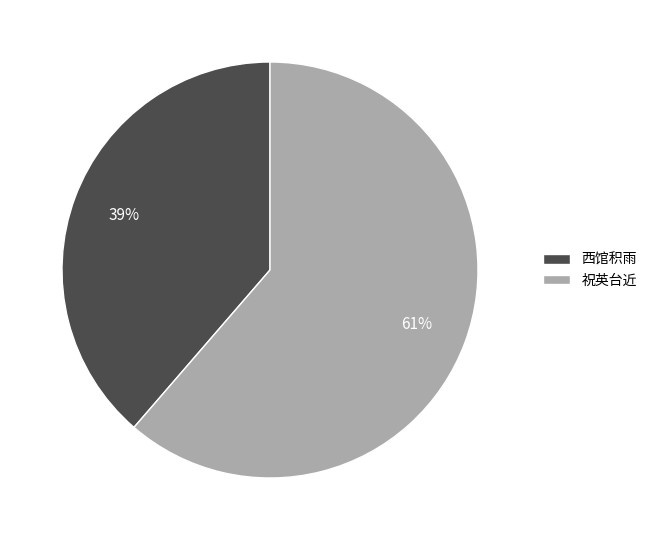

Rank the categories by value from highest to lowest.

祝英台近, 西馆积雨